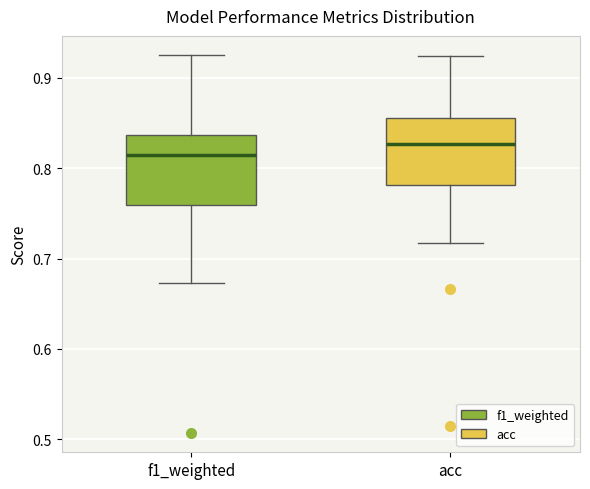

Reading left to right, read every box against the y-axis: the position of its median line, the range the box covers, and the ends of its whiskers. The values are not printed on the chart, so give them approximately, as read against the axis.

f1_weighted: median 0.81, box 0.76 to 0.84, whiskers 0.67 to 0.93
acc: median 0.83, box 0.78 to 0.86, whiskers 0.72 to 0.92